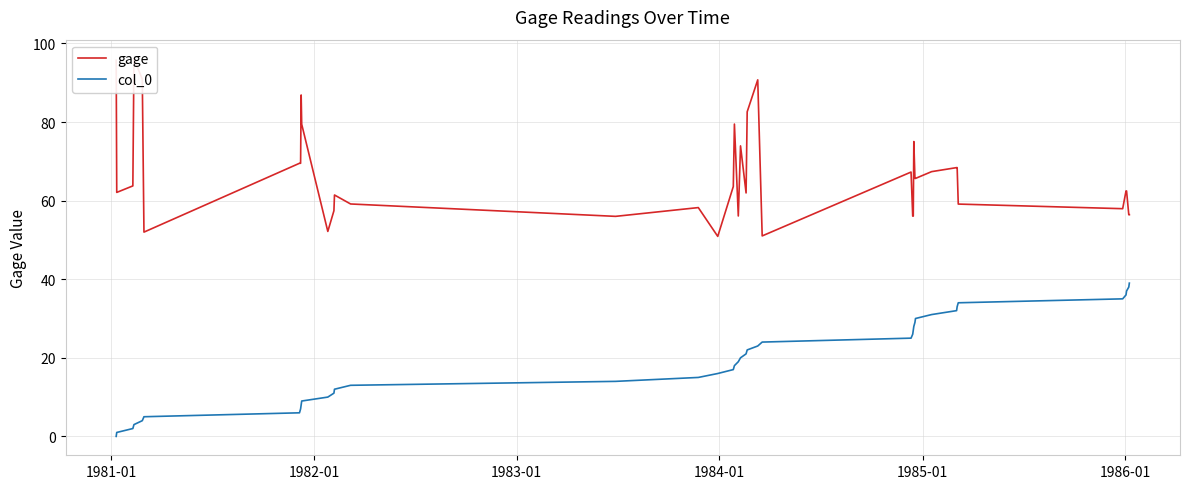

What is the maximum value for gage?

96.1